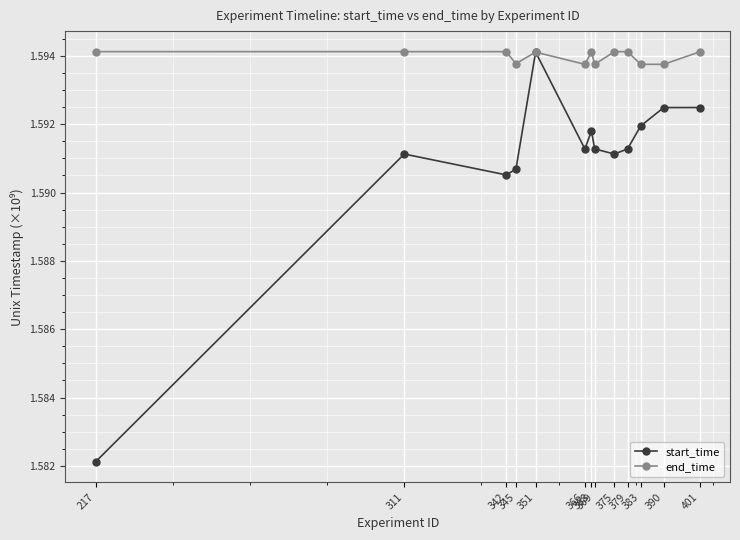

How many lines are shown in the chart?

2